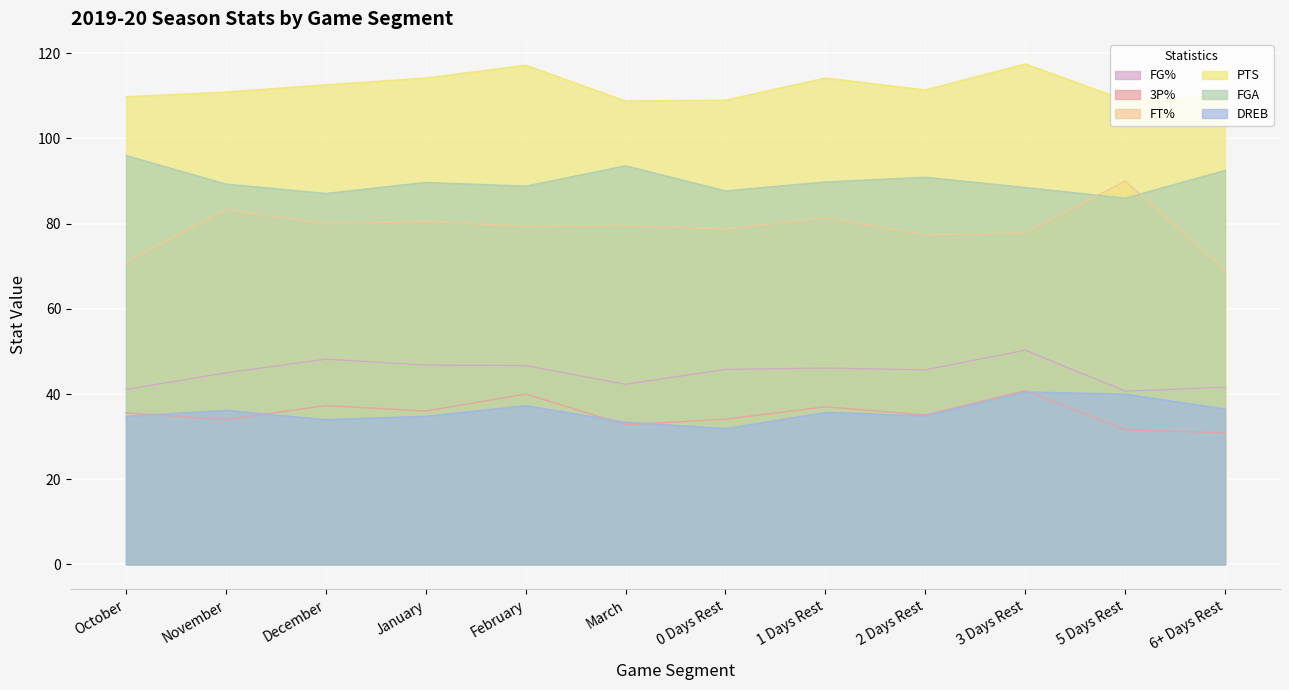

Reading left to right, list all the values displayed in this chart.

FG%: October=41.1	November=45.0	December=48.2	January=46.8	February=46.7	March=42.3	0 Days Rest=45.8	1 Days Rest=46.1	2 Days Rest=45.7	3 Days Rest=50.3	5 Days Rest=40.7	6+ Days Rest=41.6
3P%: October=35.6	November=34.0	December=37.3	January=36.0	February=40.0	March=32.8	0 Days Rest=34.1	1 Days Rest=37.0	2 Days Rest=35.1	3 Days Rest=40.8	5 Days Rest=31.6	6+ Days Rest=30.9
FT%: October=71.0	November=83.3	December=80.0	January=80.5	February=79.4	March=79.6	0 Days Rest=78.7	1 Days Rest=81.4	2 Days Rest=77.4	3 Days Rest=77.8	5 Days Rest=90.0	6+ Days Rest=69.0
PTS: October=109.8	November=110.9	December=112.6	January=114.2	February=117.2	March=108.8	0 Days Rest=109.0	1 Days Rest=114.2	2 Days Rest=111.4	3 Days Rest=117.5	5 Days Rest=109.0	6+ Days Rest=110.0
FGA: October=96.0	November=89.3	December=87.1	January=89.7	February=88.8	March=93.6	0 Days Rest=87.7	1 Days Rest=89.8	2 Days Rest=90.9	3 Days Rest=88.5	5 Days Rest=86.0	6+ Days Rest=92.5
DREB: October=34.8	November=36.2	December=34.0	January=34.8	February=37.3	March=33.4	0 Days Rest=31.9	1 Days Rest=35.7	2 Days Rest=34.9	3 Days Rest=40.5	5 Days Rest=40.0	6+ Days Rest=36.5